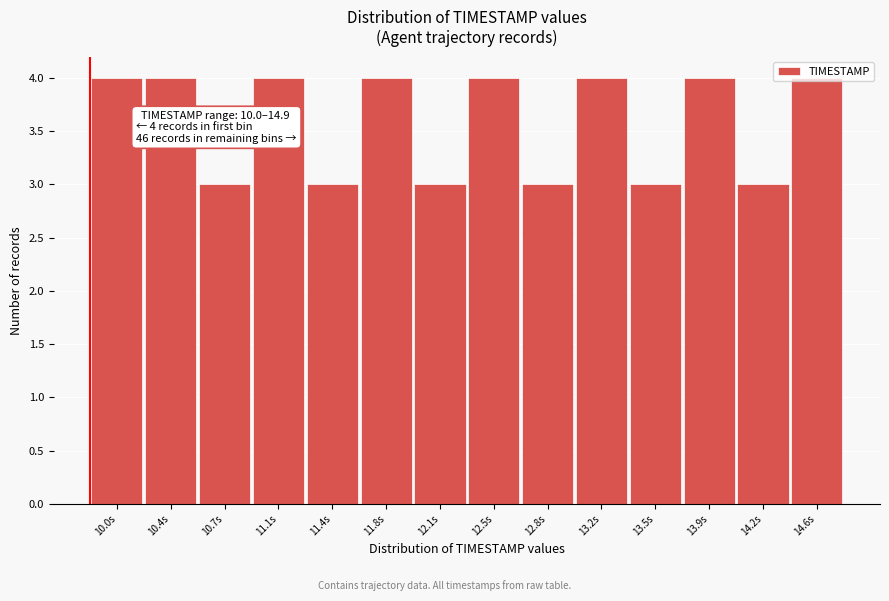

What is the sum of the values at 11.4s and 12.5s?

7